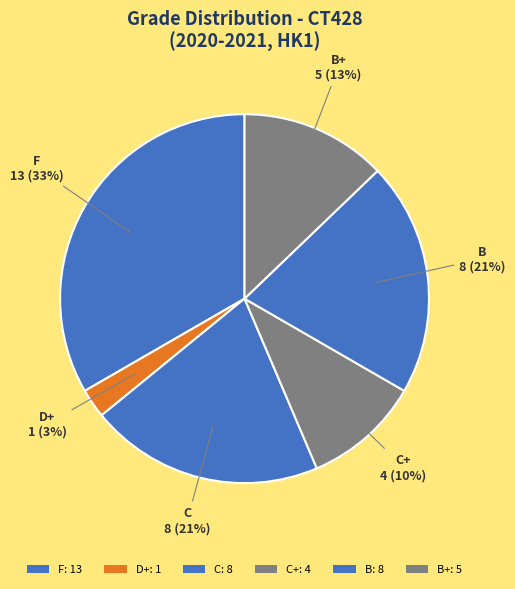

Count the number of slices in the pie.

6